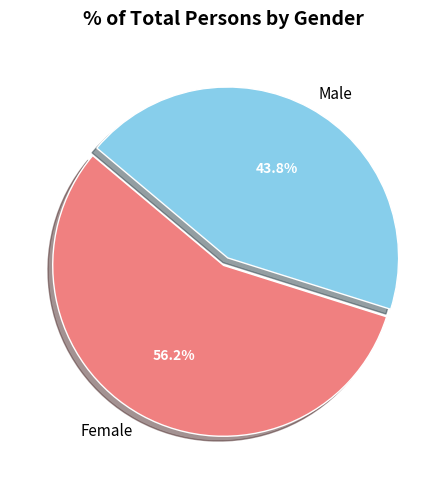

What percentage do Male and Female together represent?

100.0%